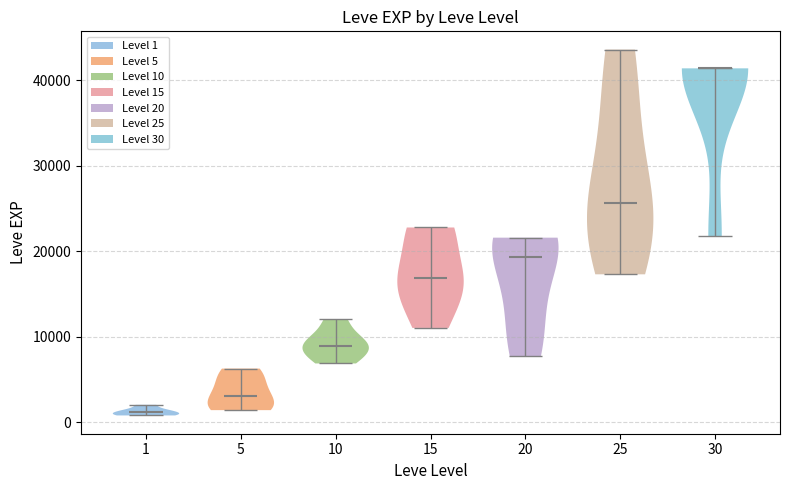

Reading left to right, read every violin against the y-axis: where its median line is, and the lowest and highest points it reaches. The values are not printed on the chart, so give them approximately, as read against the axis.

1: median line 1000, lowest point 1000, highest point 2000
5: median line 3000, lowest point 1000, highest point 6000
10: median line 9000, lowest point 7000, highest point 12000
15: median line 17000, lowest point 11000, highest point 23000
20: median line 19000, lowest point 8000, highest point 22000
25: median line 26000, lowest point 17000, highest point 44000
30: median line 41000, lowest point 22000, highest point 41000